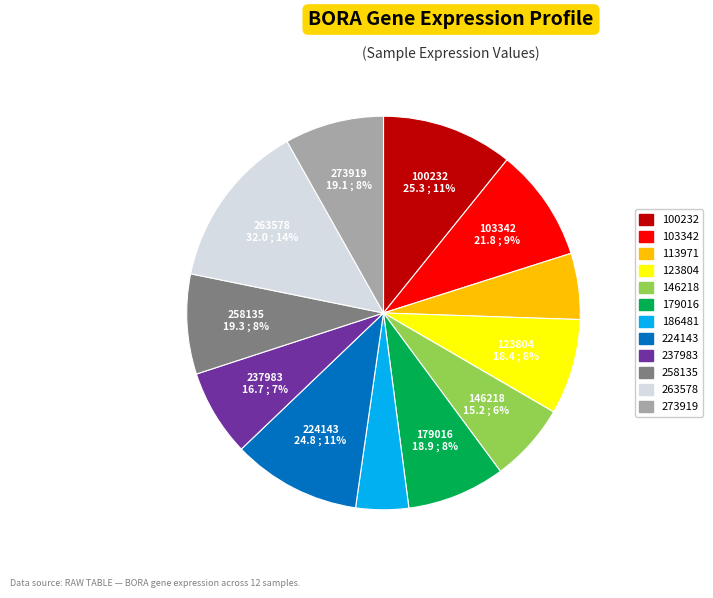

To the nearest percent, what is the average slice percentage?

8%